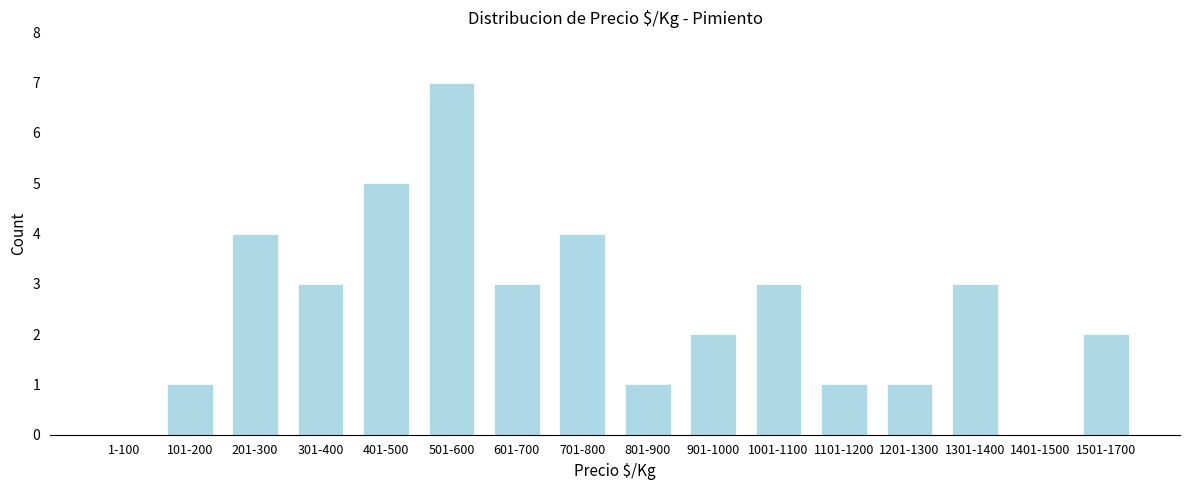

Reading left to right, transcribe all the data shown in this chart.

1-100=0	101-200=1	201-300=4	301-400=3	401-500=5	501-600=7	601-700=3	701-800=4	801-900=1	901-1000=2	1001-1100=3	1101-1200=1	1201-1300=1	1301-1400=3	1401-1500=0	1501-1700=2